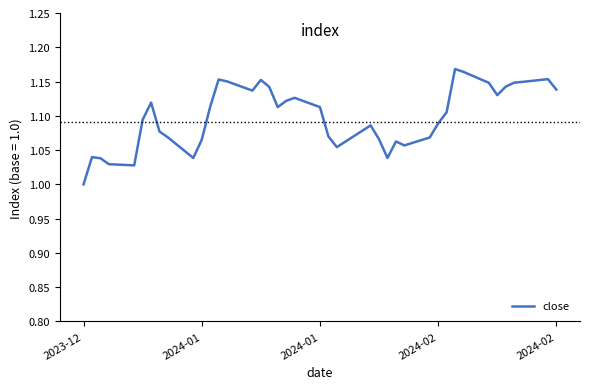

Count the number of categories in the chart.

40